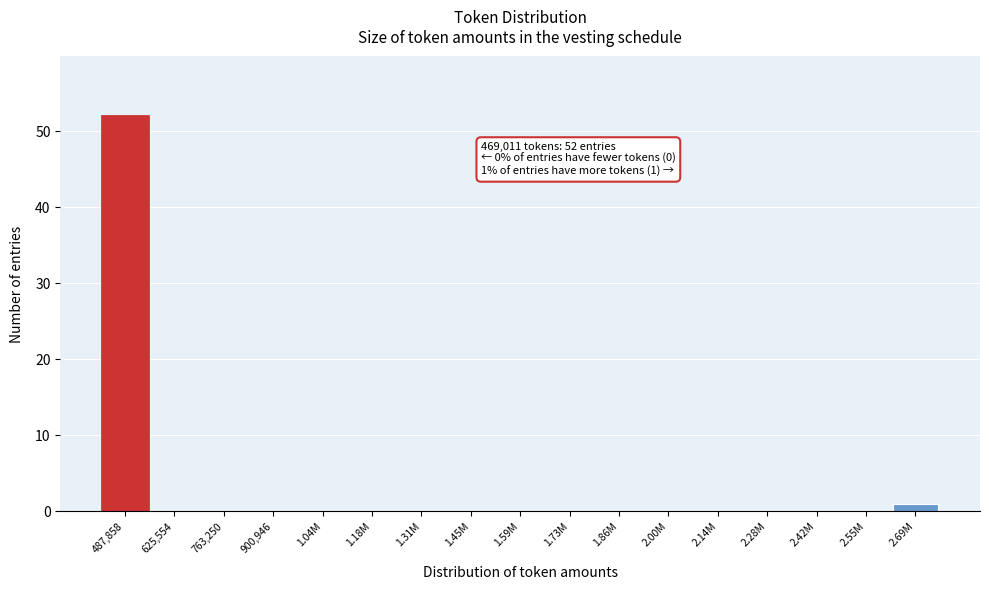

Reading right to left, list all the values displayed in this chart.

2.69M=1	2.55M=0	2.42M=0	2.28M=0	2.14M=0	2.00M=0	1.86M=0	1.73M=0	1.59M=0	1.45M=0	1.31M=0	1.18M=0	1.04M=0	900,946=0	763,250=0	625,554=0	487,858=52